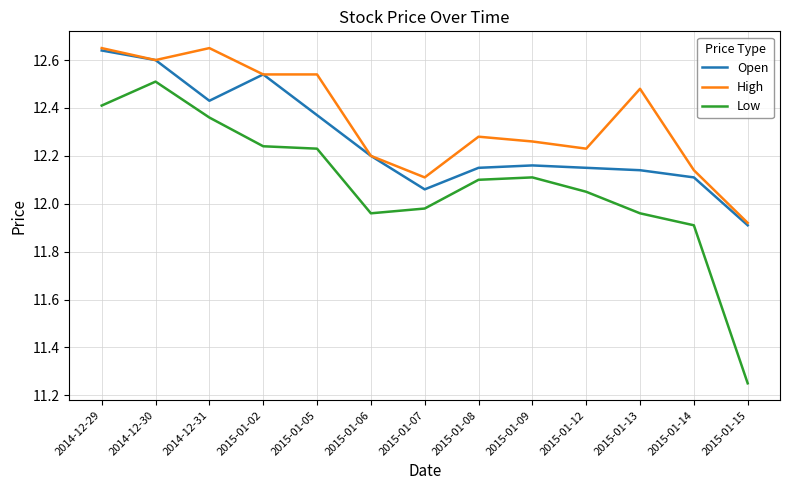

The Open series shows 12.2 at 2015-01-08. True or false?

True